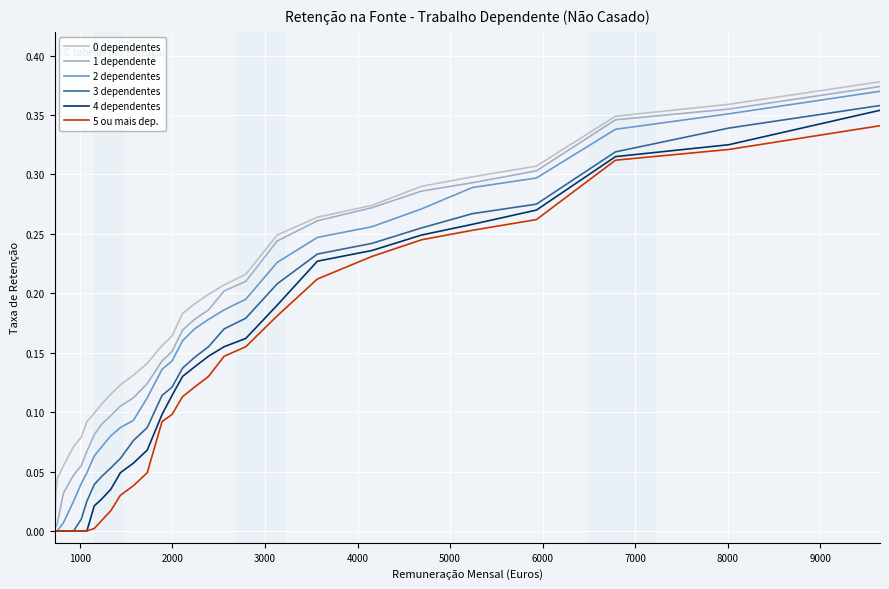

Does the chart have visible grid lines?

Yes